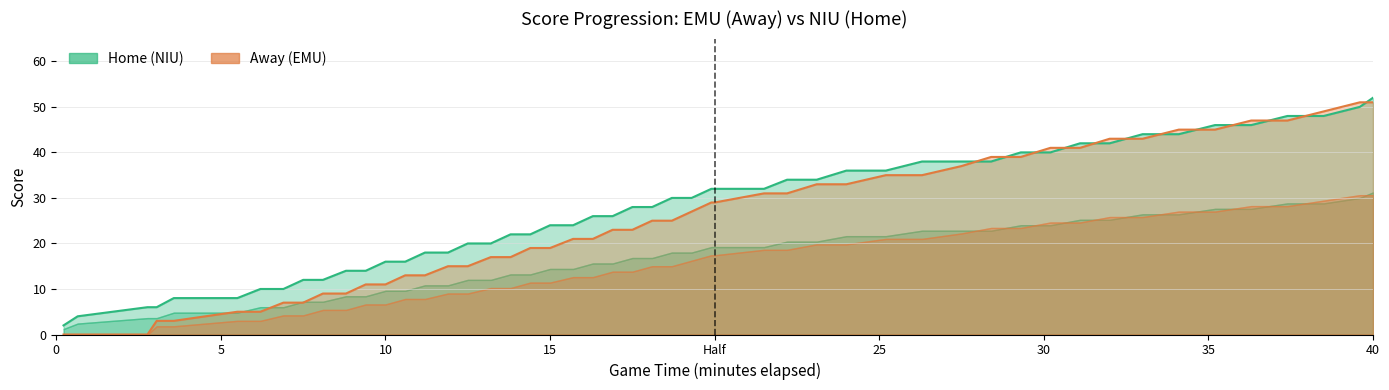

Is the value of Home at 19:00 greater than the value of Away at 1:00?

Yes